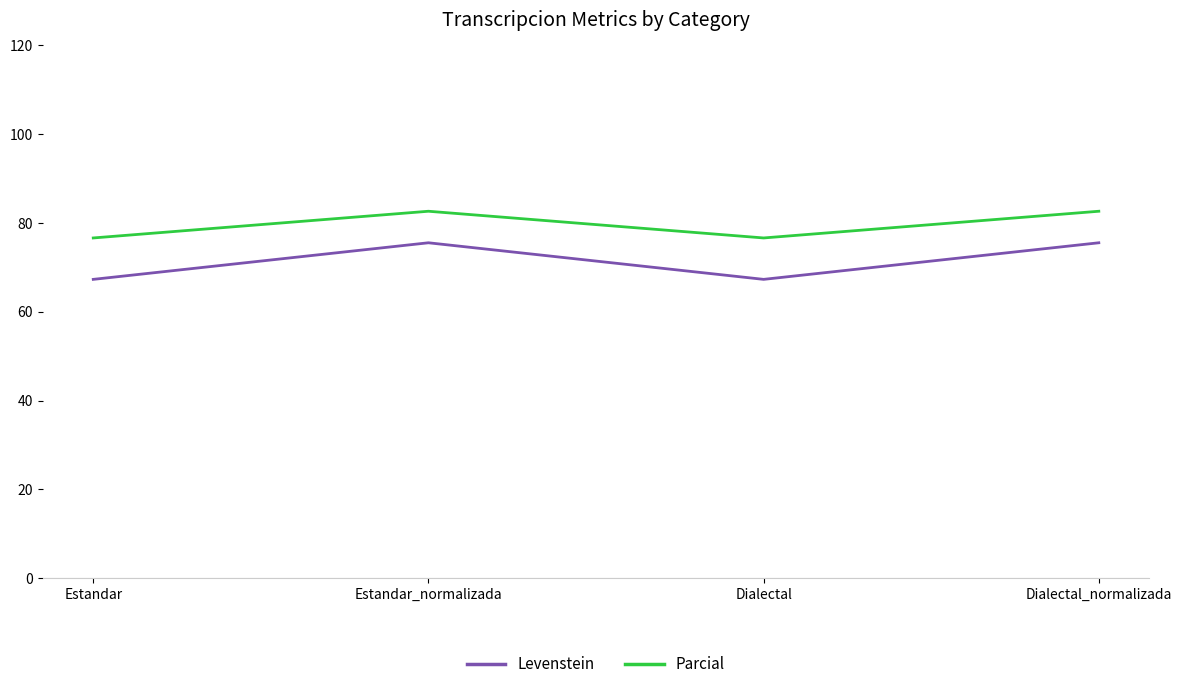

What is the difference between the Levenstein values at Estandar_normalizada and Dialectal?

8.2